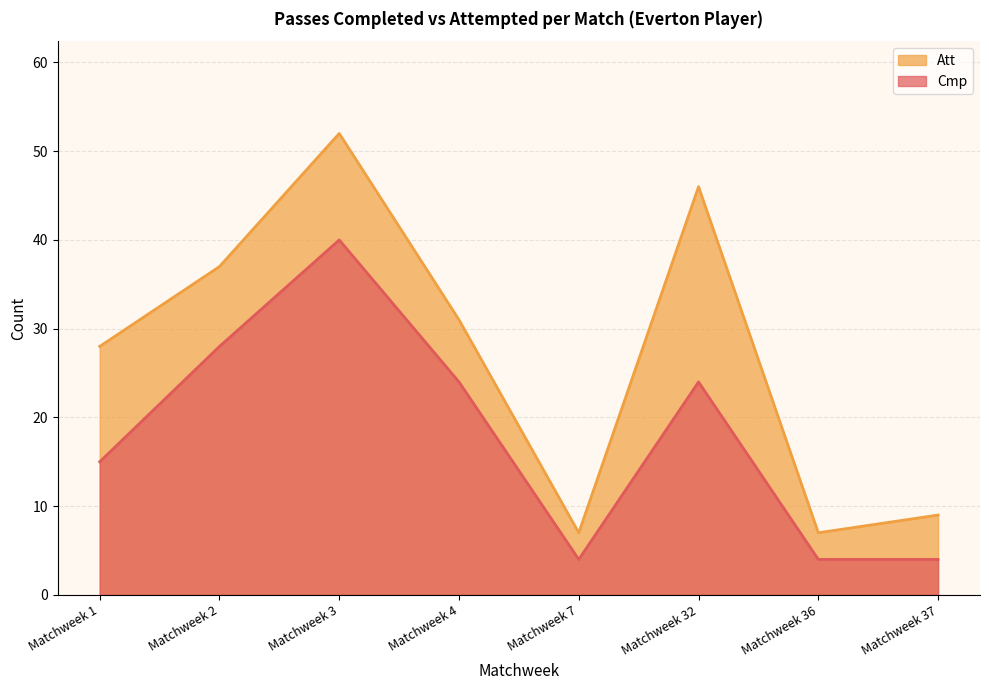

What is the average value of the Att series?

27